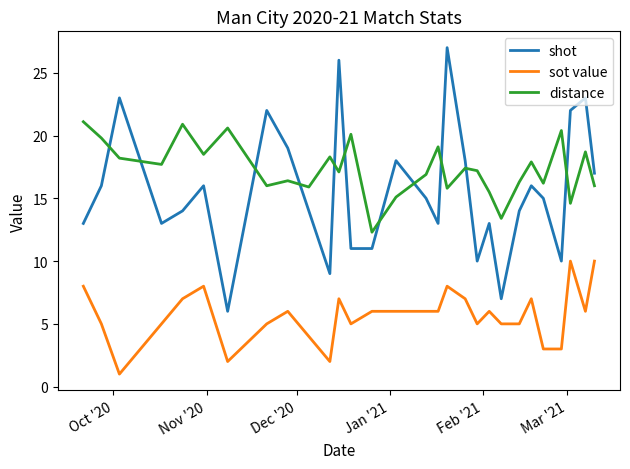

True or false: shot and sot value cross at least once.

False